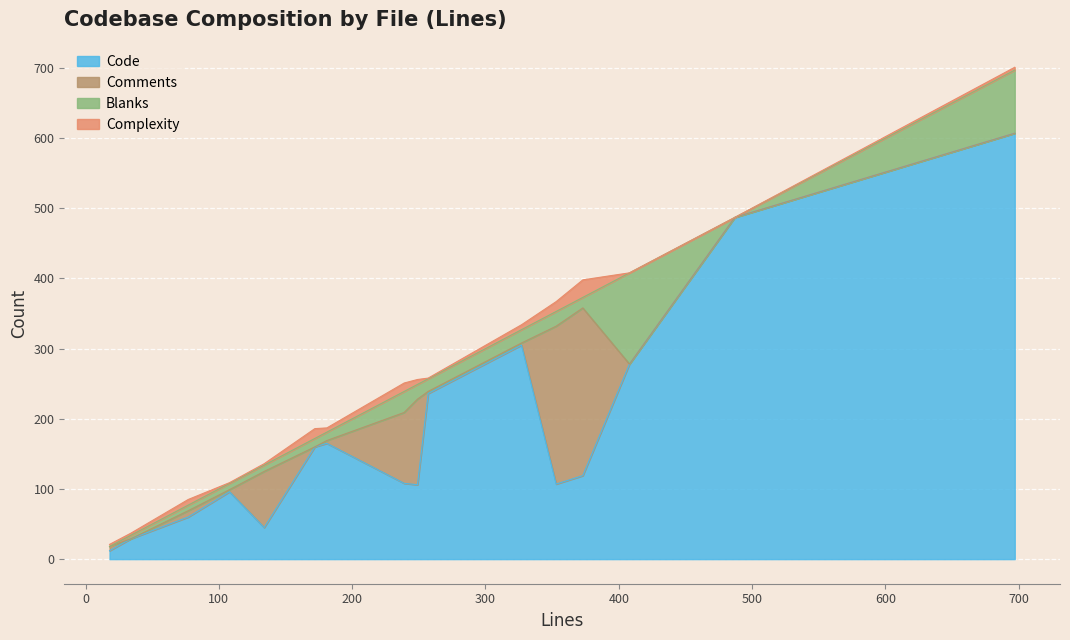

What are all the series names shown in the legend?

Code, Comments, Blanks, Complexity